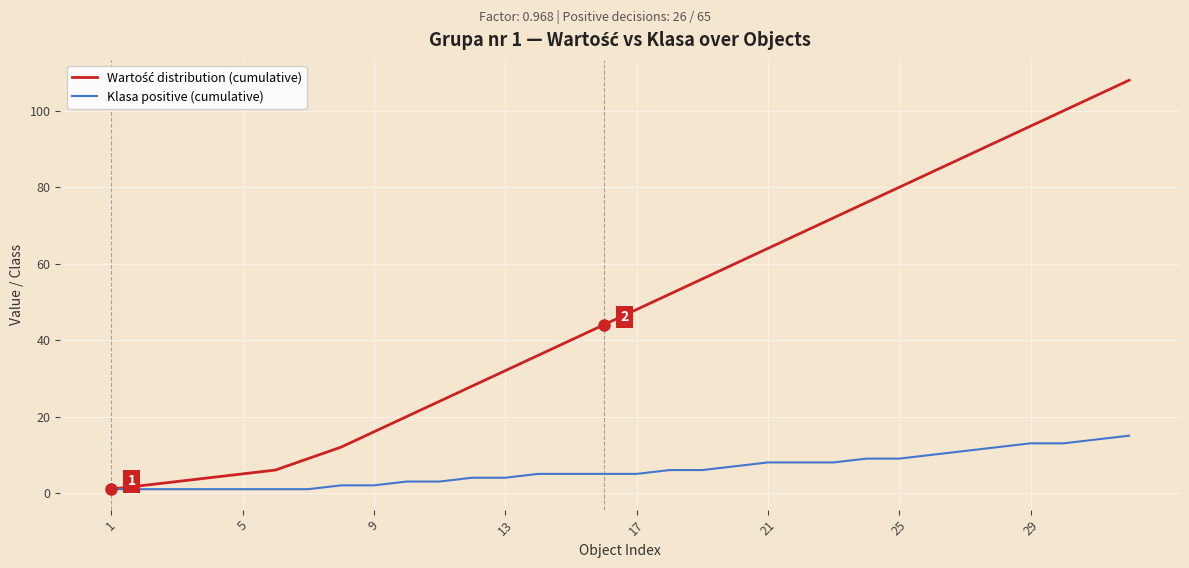

What is the maximum value shown in the chart?

108